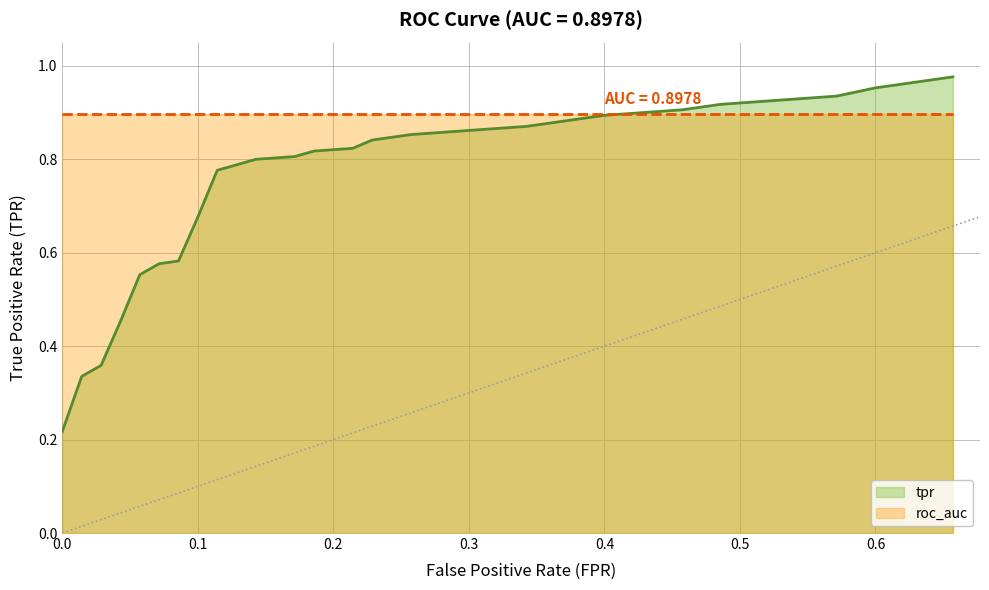

At which category does the chart reach its minimum across all series?

0.0